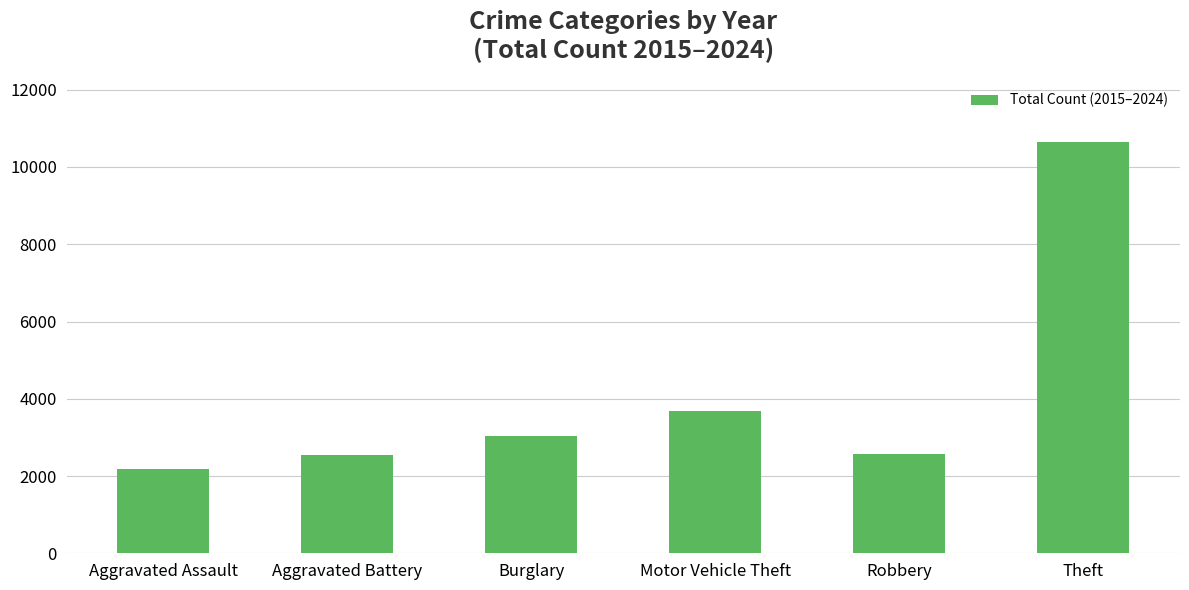

Which has a higher value, Aggravated Battery or Theft?

Theft